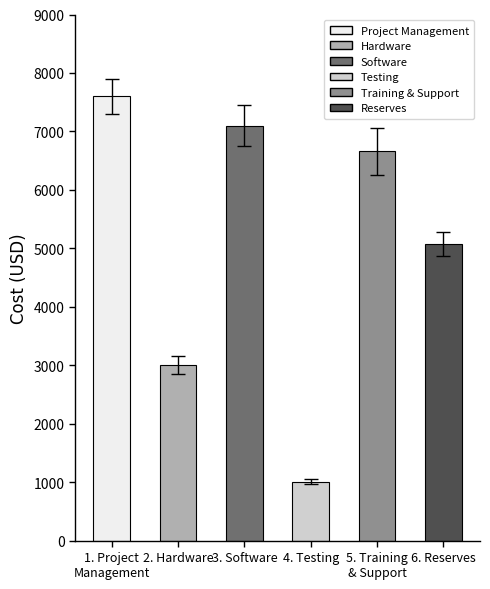

Reading right to left, what are all the values shown in this chart?

5075	6660	1010	7100	3000	7605